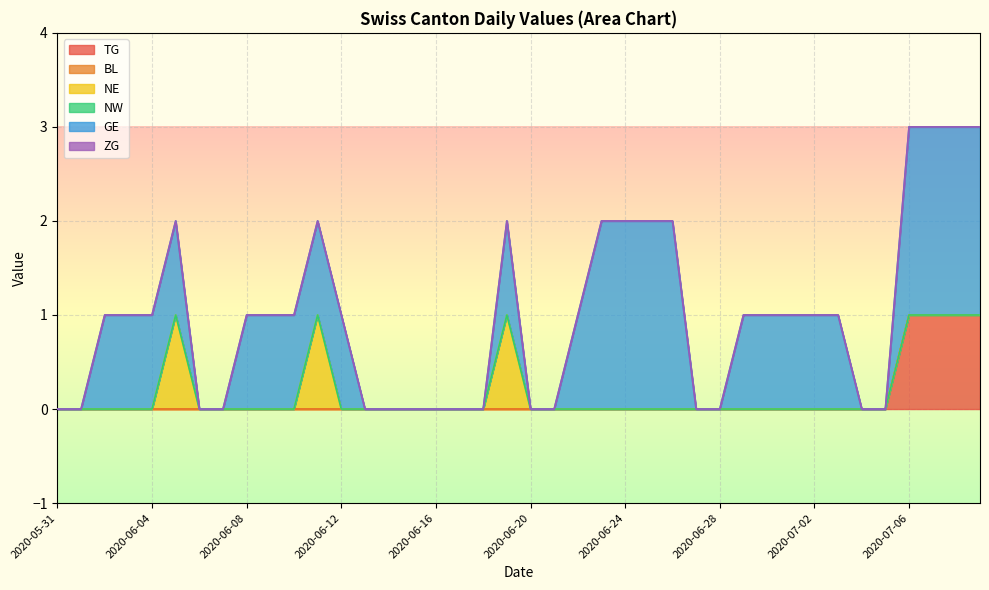

True or false: NE and NW intersect in this chart.

False